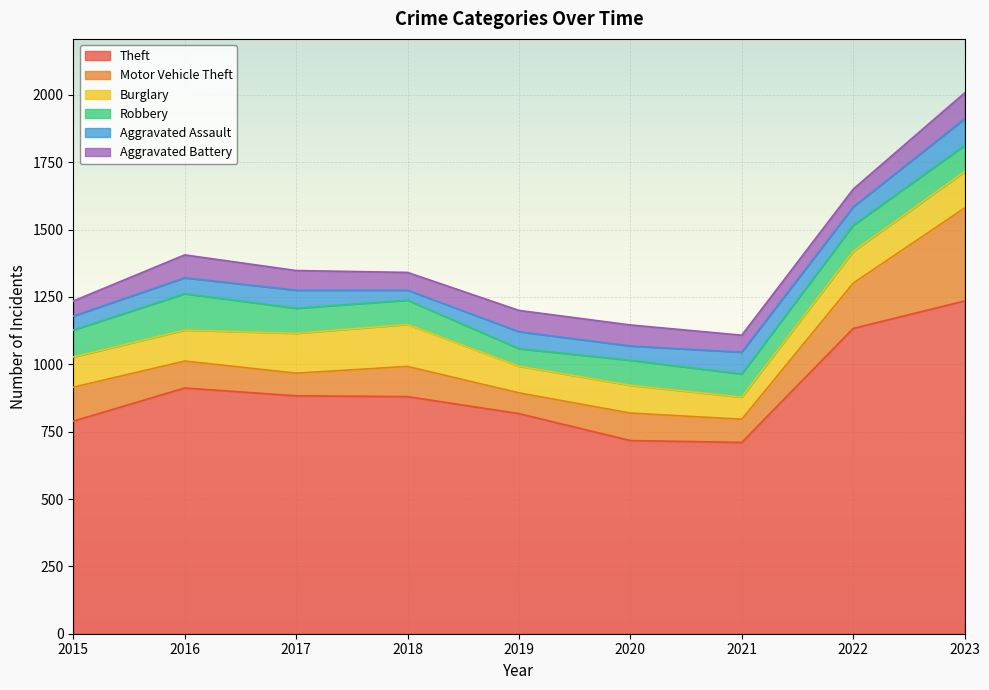

True or false: Theft and Motor Vehicle Theft cross at least once.

False